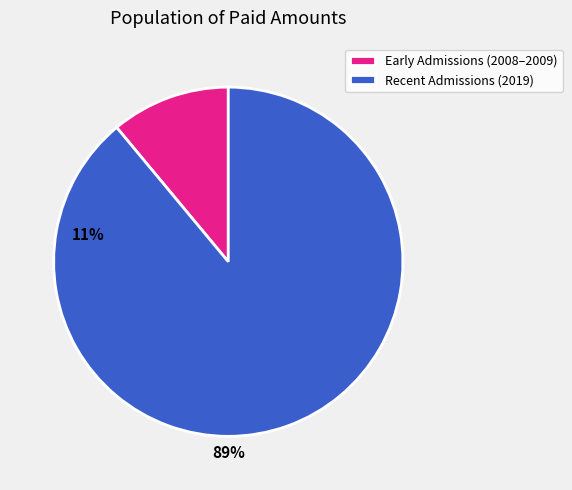

Approximately how many times larger is the value at Recent Admissions (2019) compared to Early Admissions (2008–2009)?

8.1